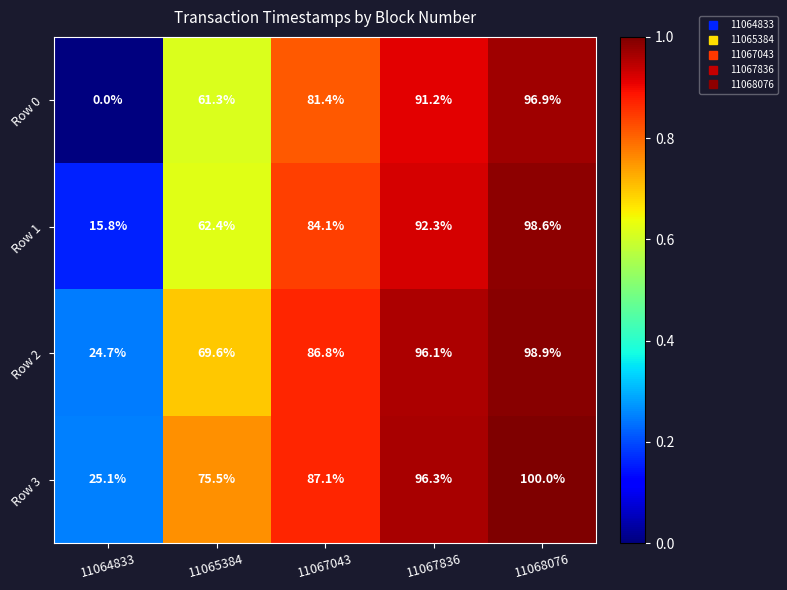

What is the difference between the maximum and minimum values in the Row 2 series?

74.2